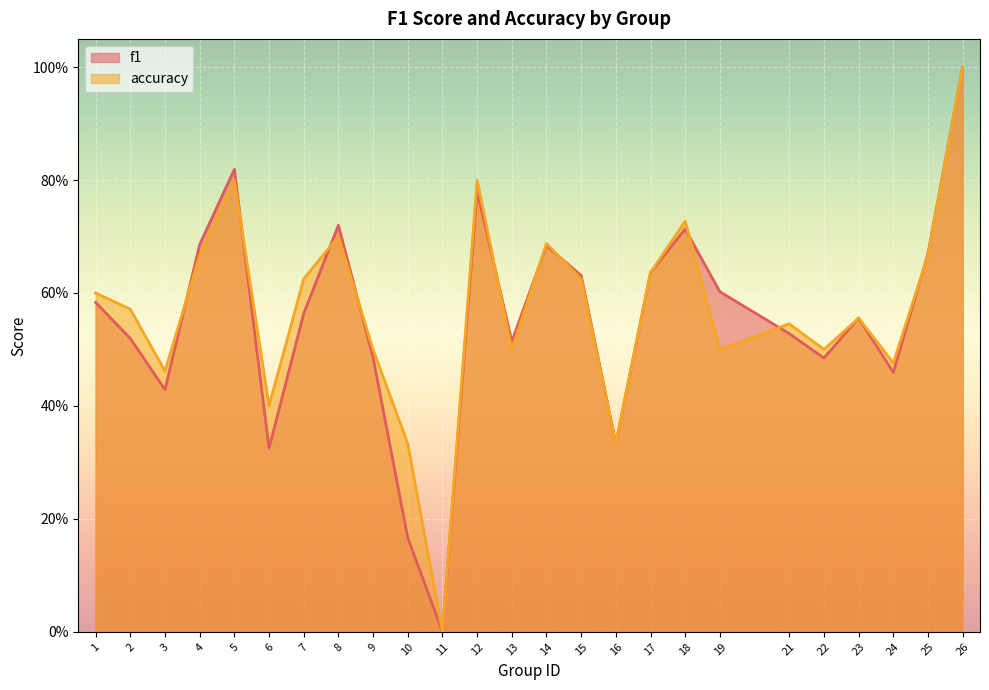

What is the total value across all series at 9?

1.0